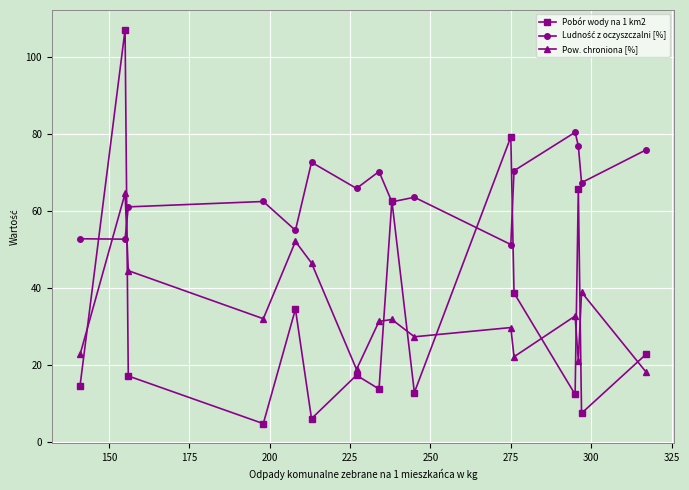

What is the minimum value shown in the chart?

4.7